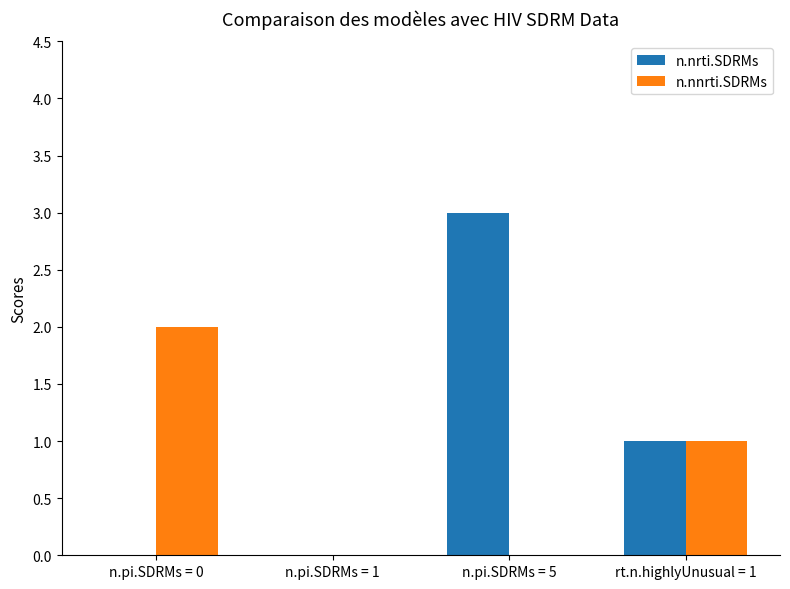

Which series has the largest total across all categories?

n.nrti.SDRMs